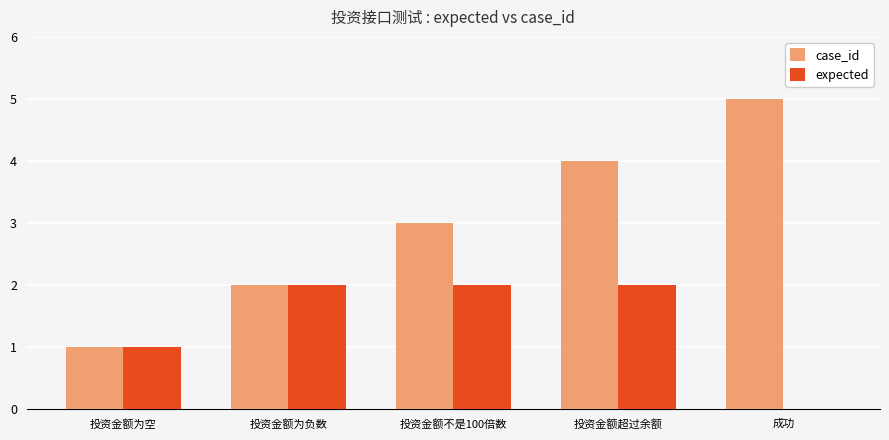

Reading right to left, extract all data points from this chart.

case_id: 成功=5	投资金额超过余额=4	投资金额不是100倍数=3	投资金额为负数=2	投资金额为空=1
expected: 成功=0	投资金额超过余额=2	投资金额不是100倍数=2	投资金额为负数=2	投资金额为空=1